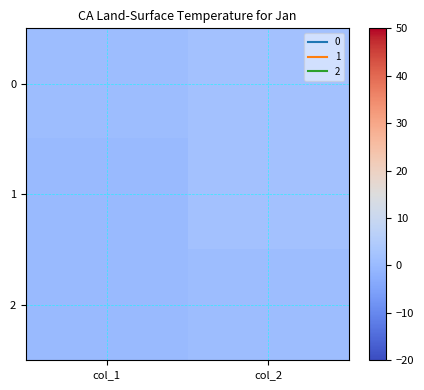

Which series changed the most between col_1 and col_2?

1